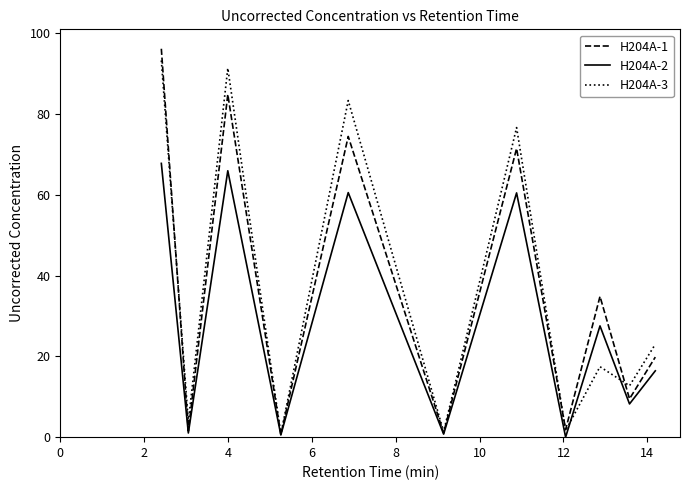

What is the maximum value shown in the chart?

96.2